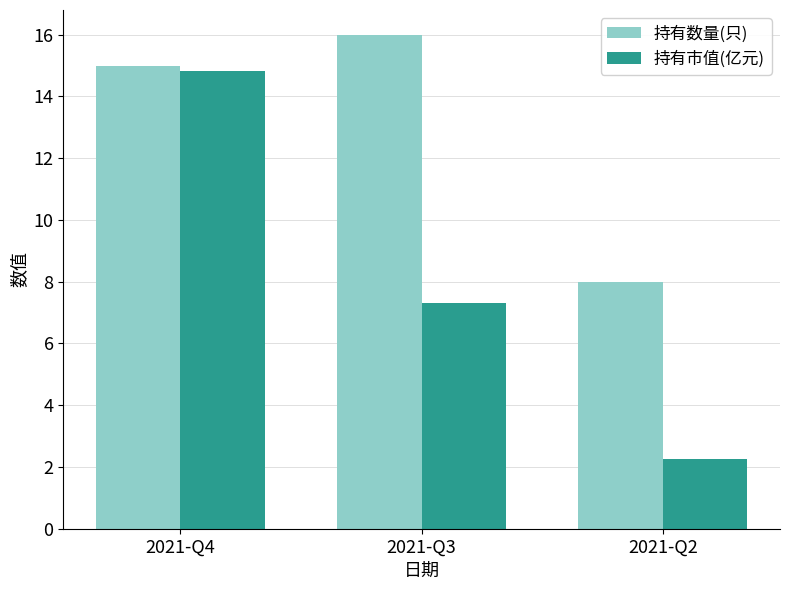

List the series in order of their overall mean, highest first.

持有数量(只), 持有市值(亿元)